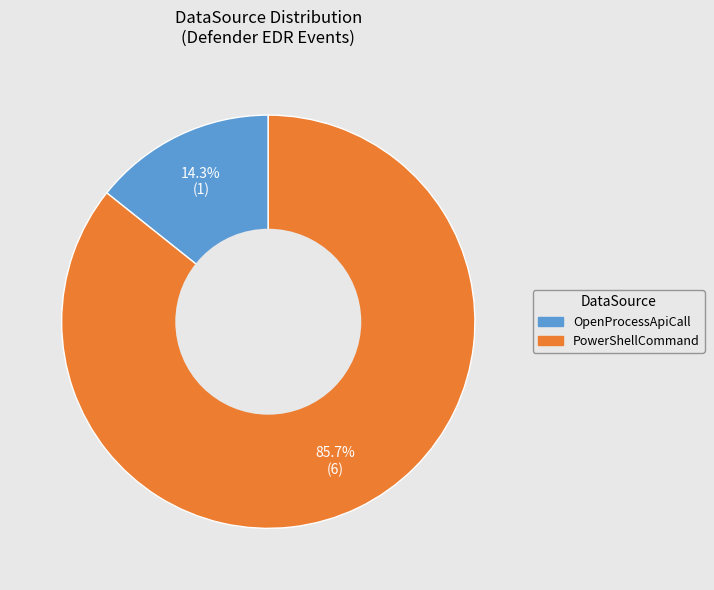

Rank the categories by value from lowest to highest.

OpenProcessApiCall, PowerShellCommand